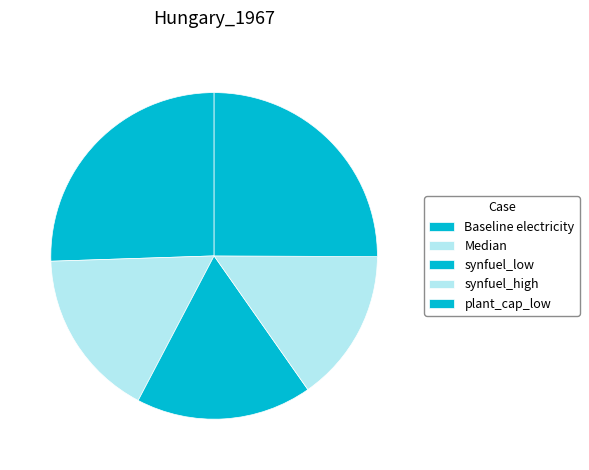

Does any single category account for the majority?

No